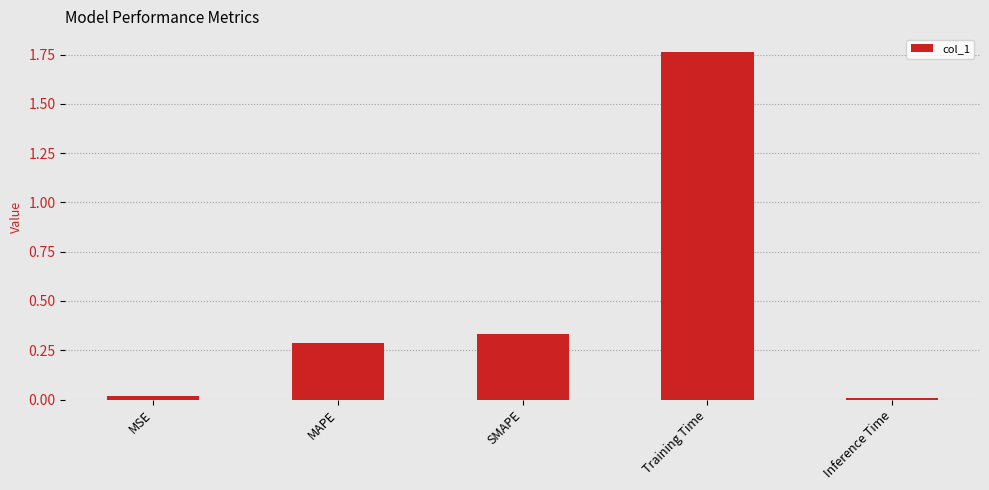

Which has a higher value, Inference Time or SMAPE?

SMAPE